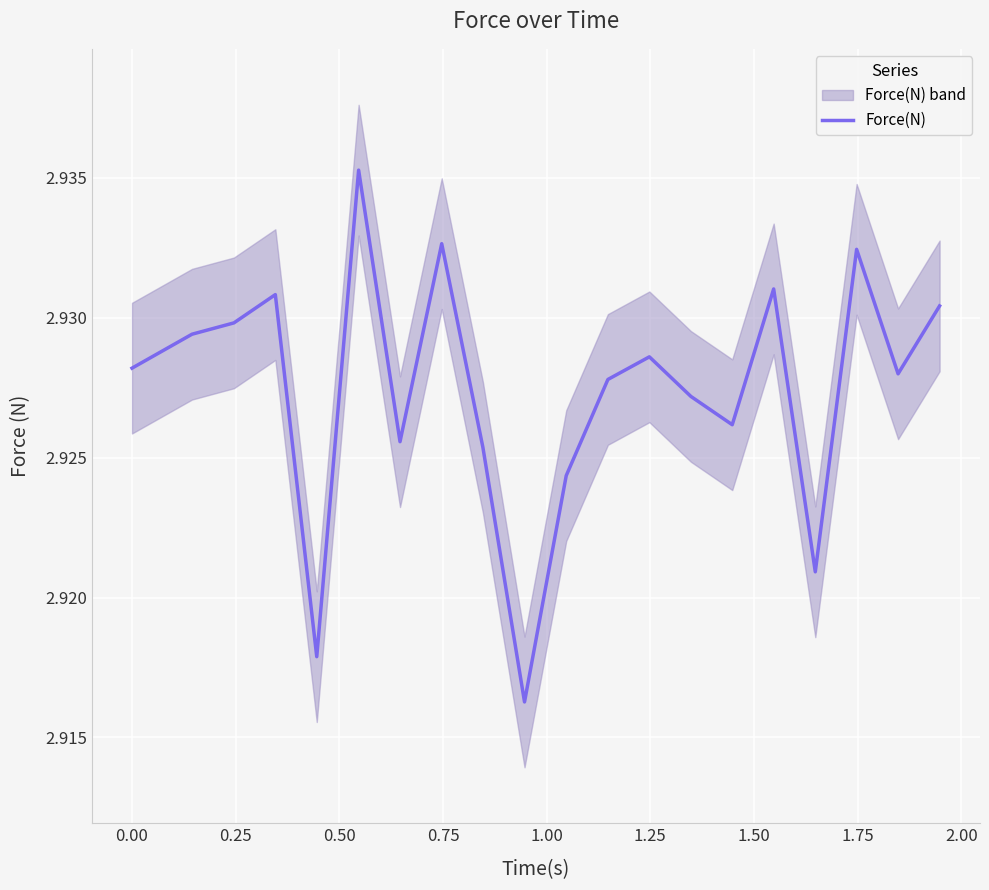

Reading left to right, transcribe all the data shown in this chart.

2.9	2.9	2.9	2.9	2.9	2.9	2.9	2.9	2.9	2.9	2.9	2.9	2.9	2.9	2.9	2.9	2.9	2.9	2.9	2.9